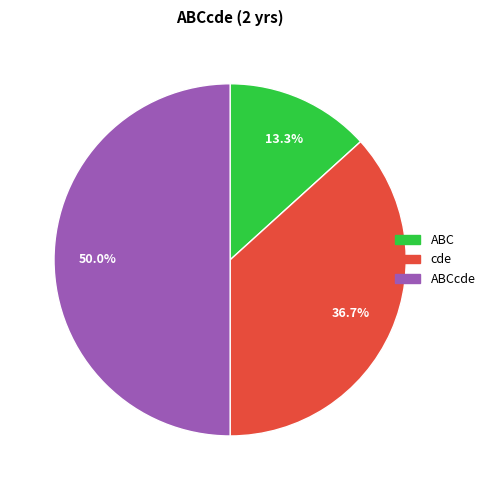

How many slices are in this pie chart?

3